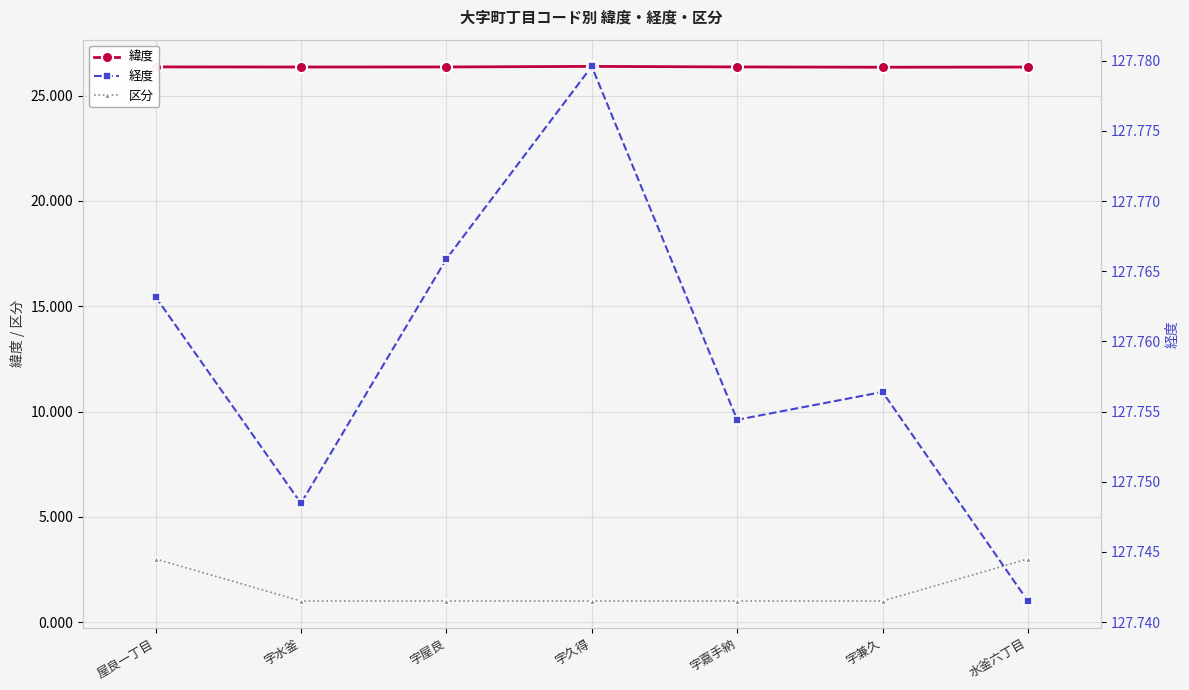

How many lines are shown in the chart?

3